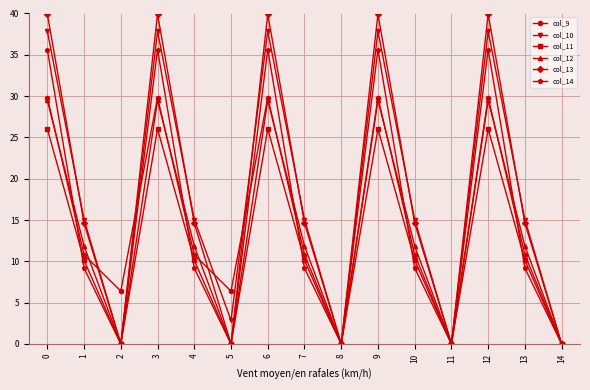

Where is the first local maximum for col_12?

3